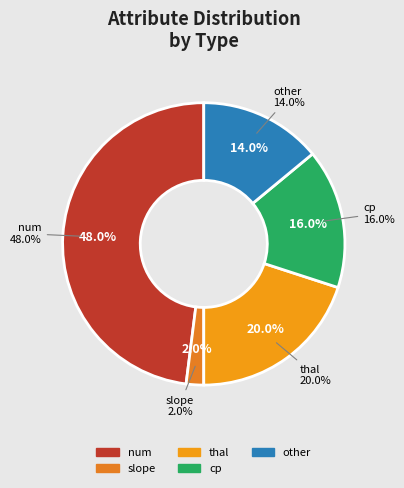

Do num and other together represent more than half of the pie?

Yes